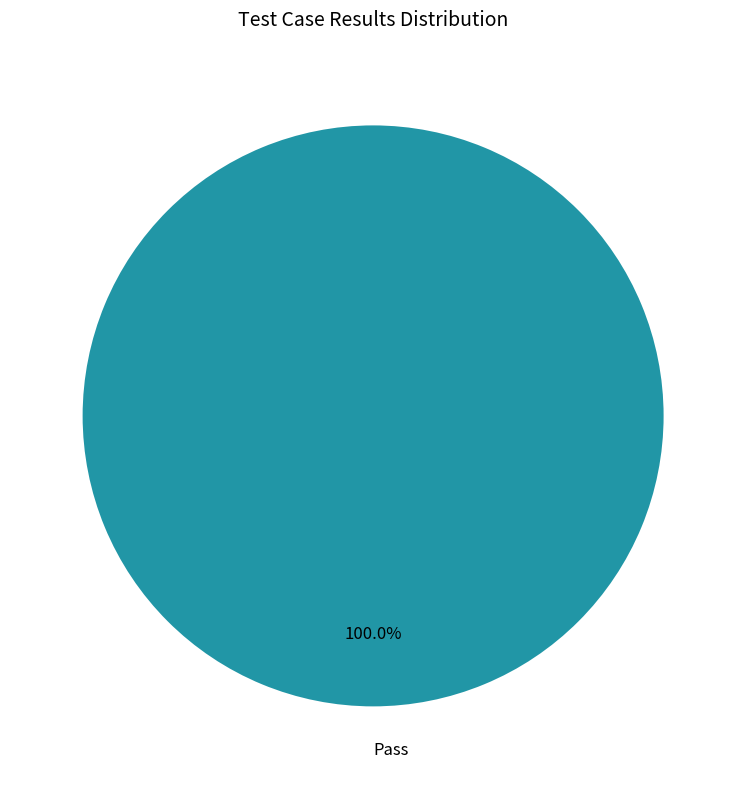

Rank the categories by value from lowest to highest.

Pass